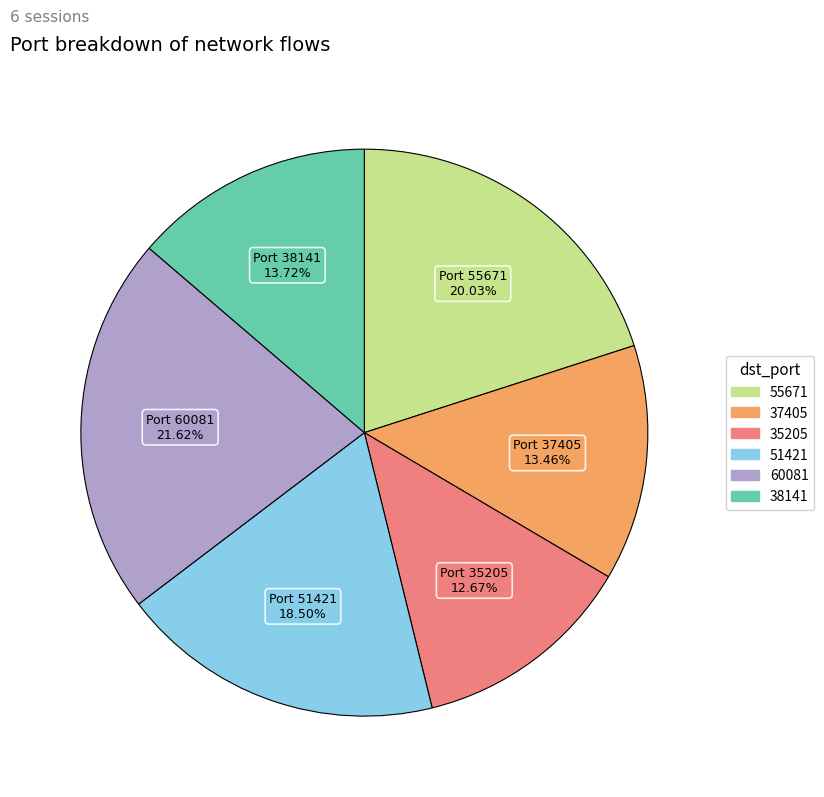

Do 55671 and 35205 together represent more than half of the pie?

No